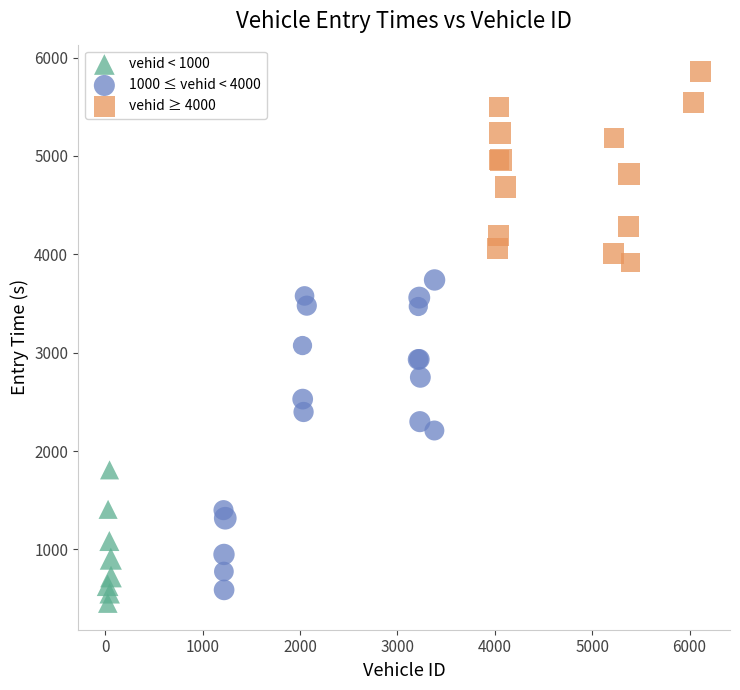

Which series has the largest Y range (max minus min)?

1000 ≤ vehid < 4000